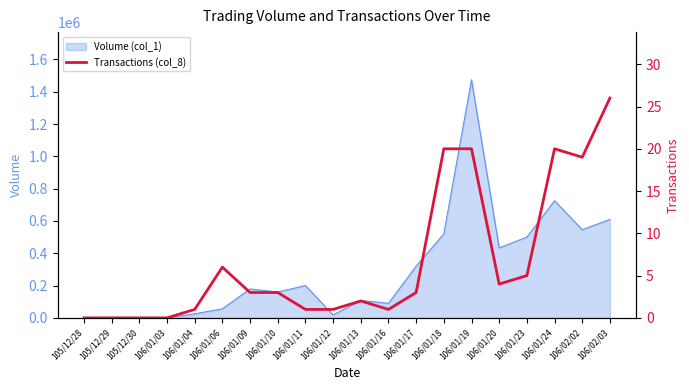

What is the label of the 8th point from the left?

106/01/10